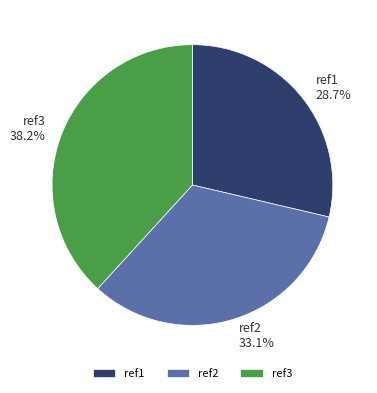

Which category has the smallest portion of the pie?

ref1